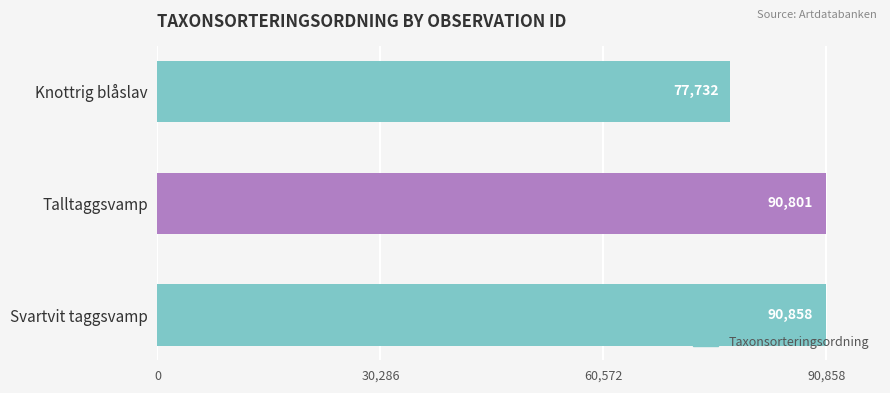

What is the change in value from Svartvit taggsvamp to Knottrig blåslav?

-13126